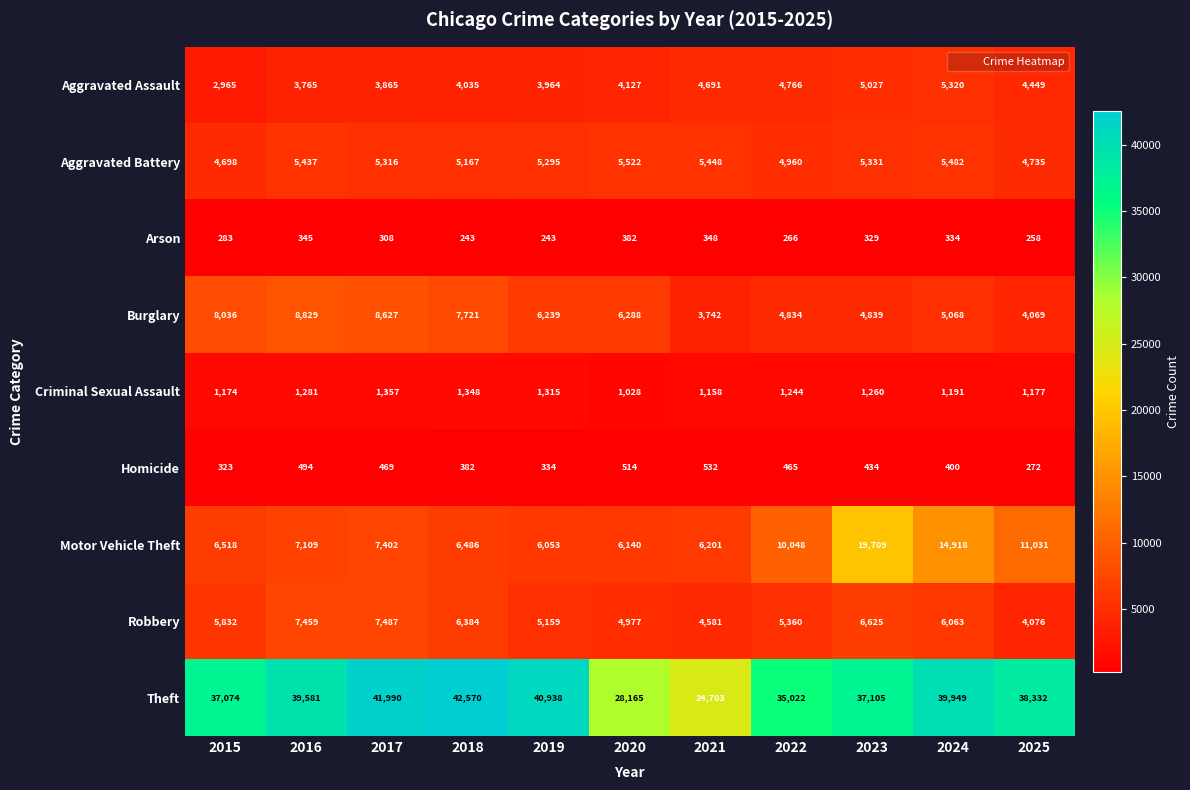

Is it true that Theft equals 37105 at 2023?

True